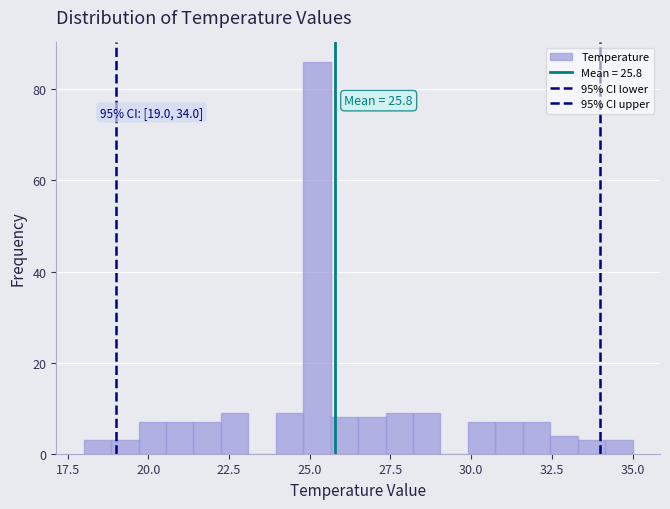

Around what value on the x-axis is the tallest bar? Give the approximate position of its centre, as read against the axis.

25.0